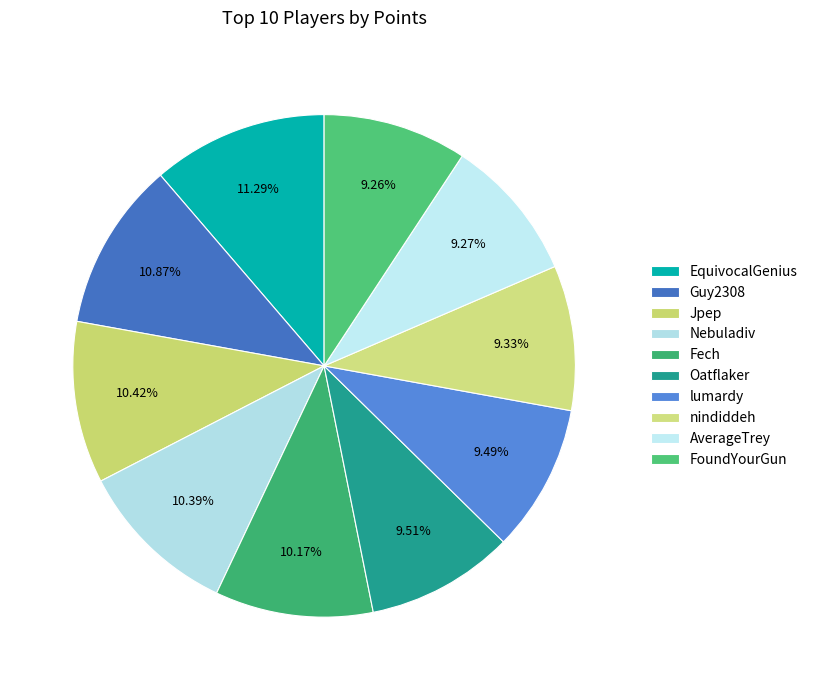

Combined, what portion of the pie is Fech and nindiddeh?

19.5%